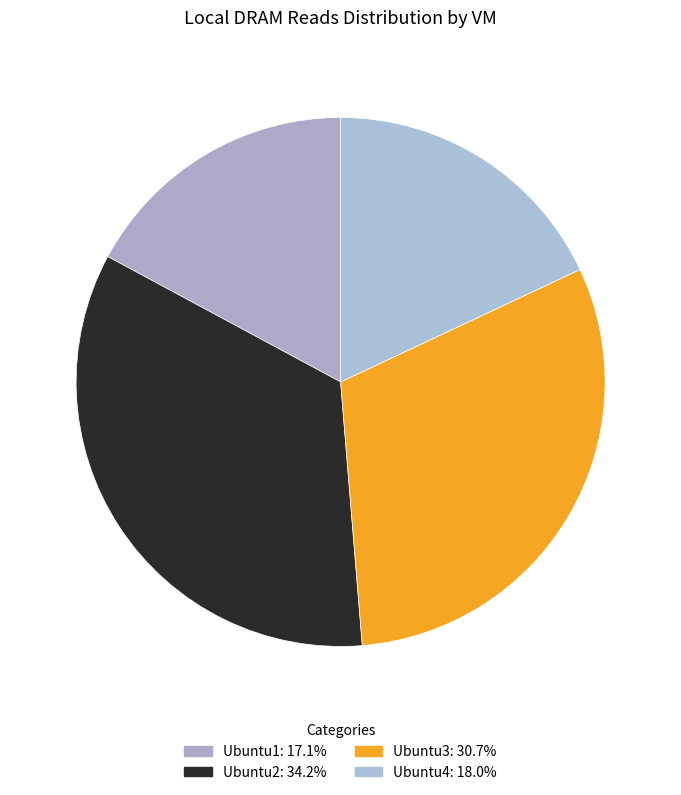

True or false: Ubuntu3 accounts for 31% of the total.

True